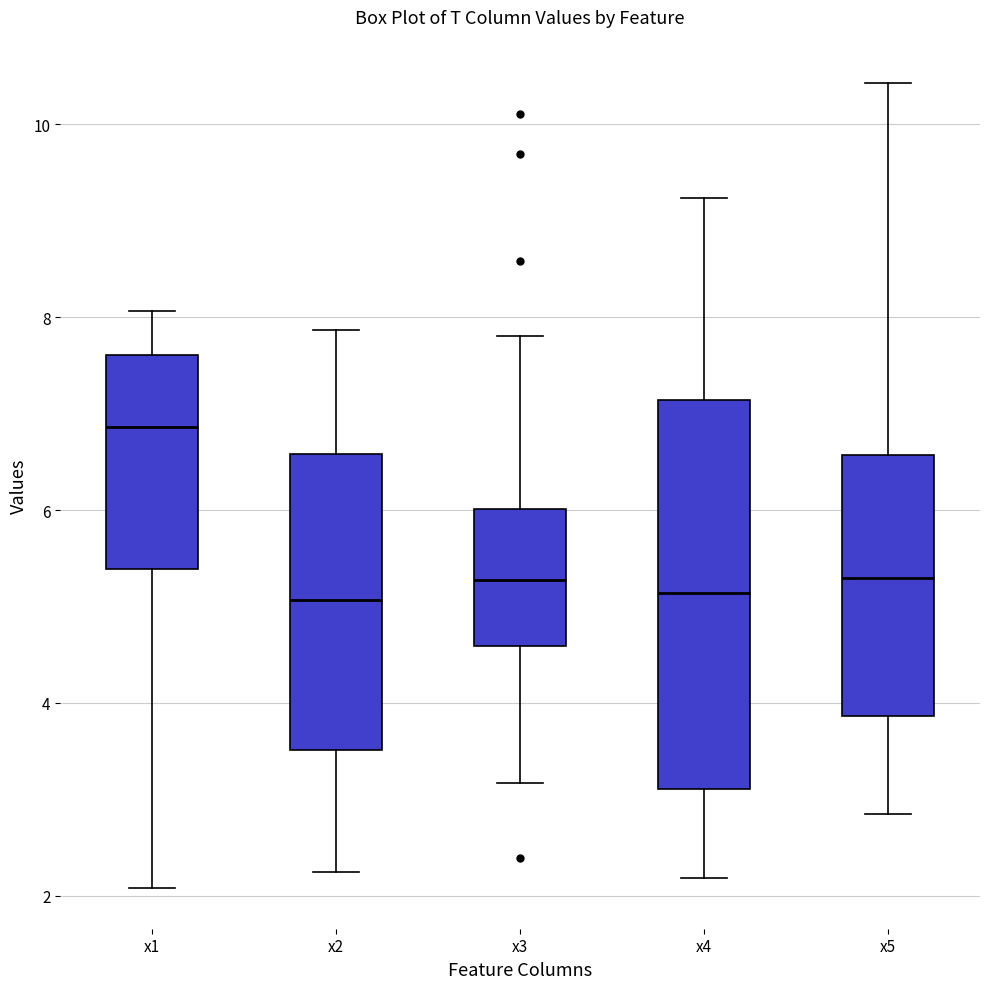

Where does the lower whisker of the box for x2 end on the y-axis? The values are not printed on the chart, so give them approximately, as read against the axis.

2.2